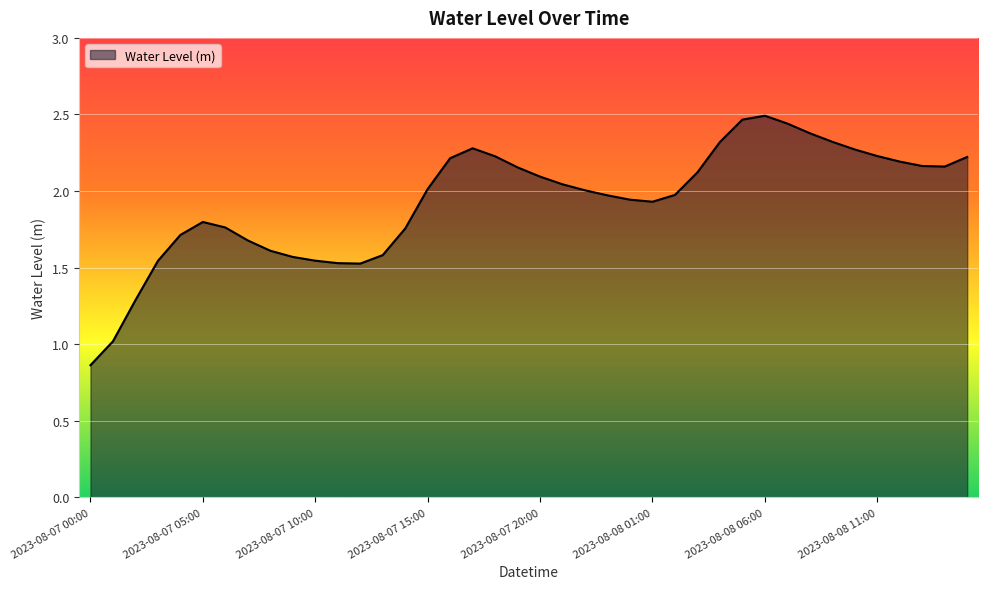

What is the difference between the maximum and minimum values?

1.6